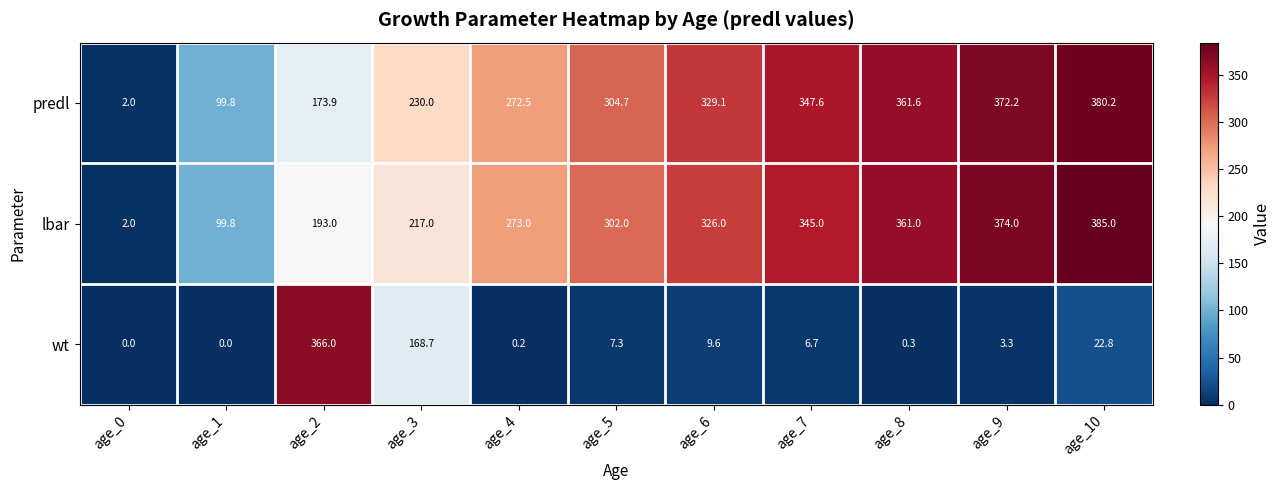

Where is predl nearest to the value 191?

age_2